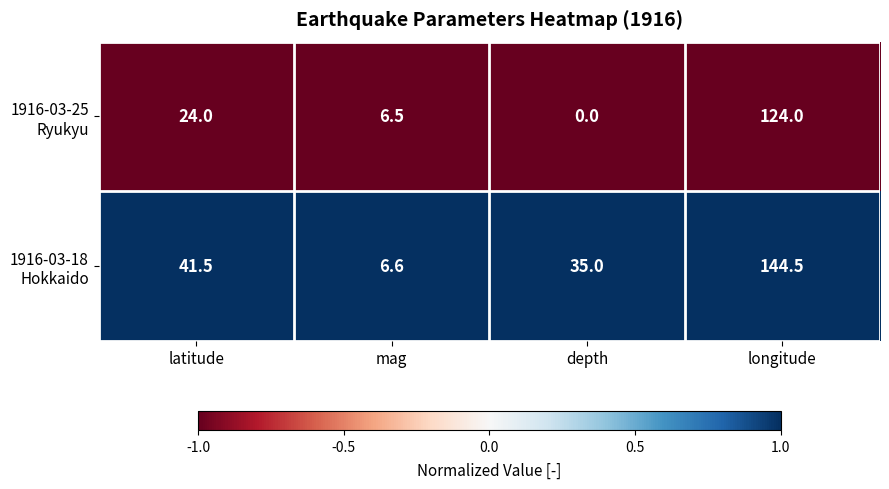

What is the spread (max minus min) of values at depth?

35.0